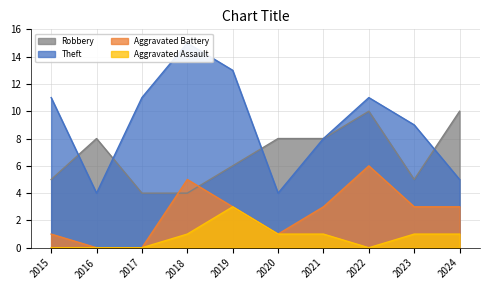

Read the Aggravated Assault value at 2018.

1